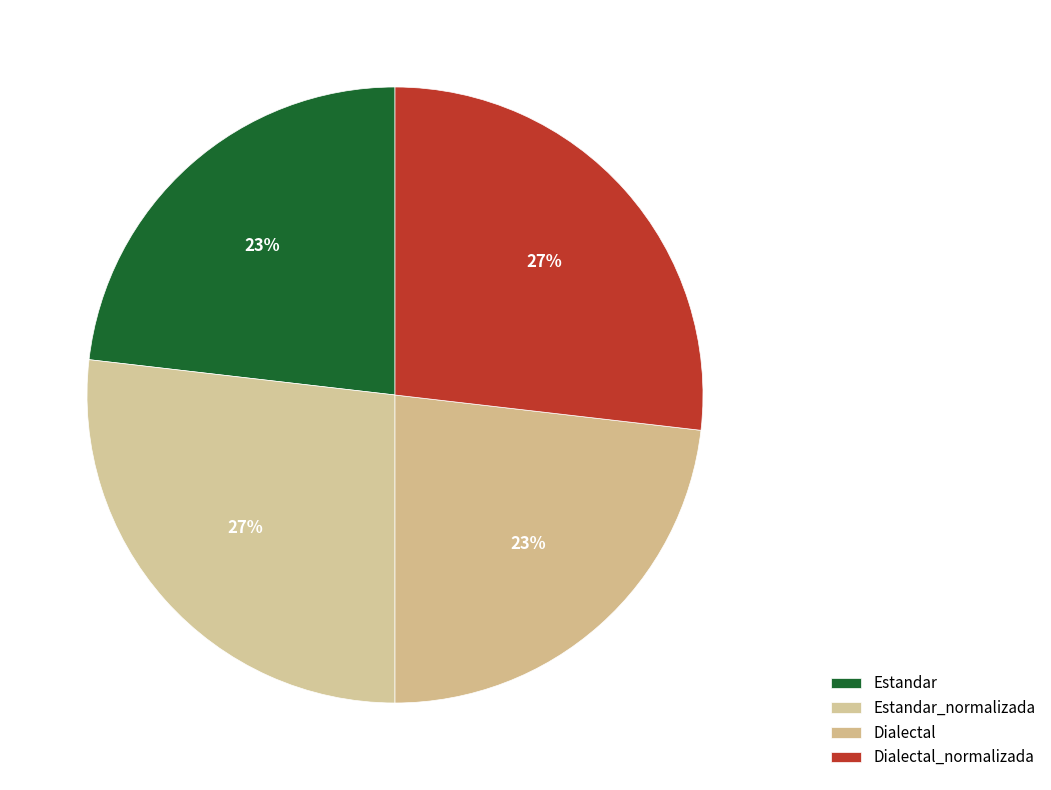

How many segments does this pie chart have?

4